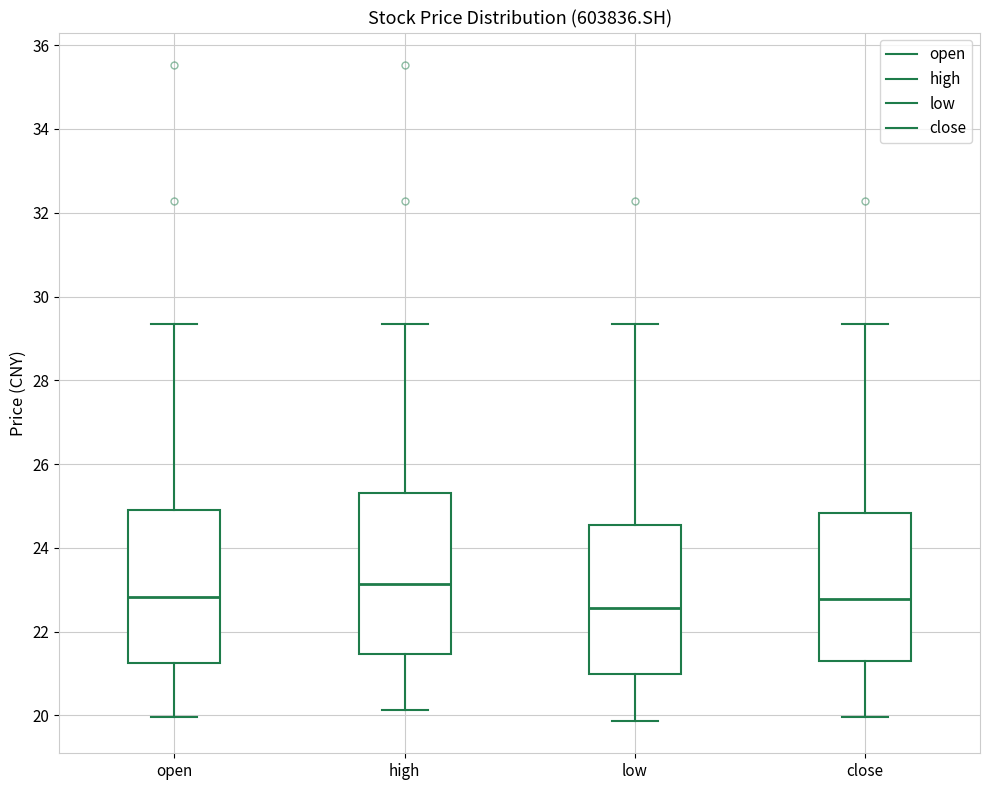

Where does the median line of the box for close sit on the y-axis? The values are not printed on the chart, so give them approximately, as read against the axis.

22.8